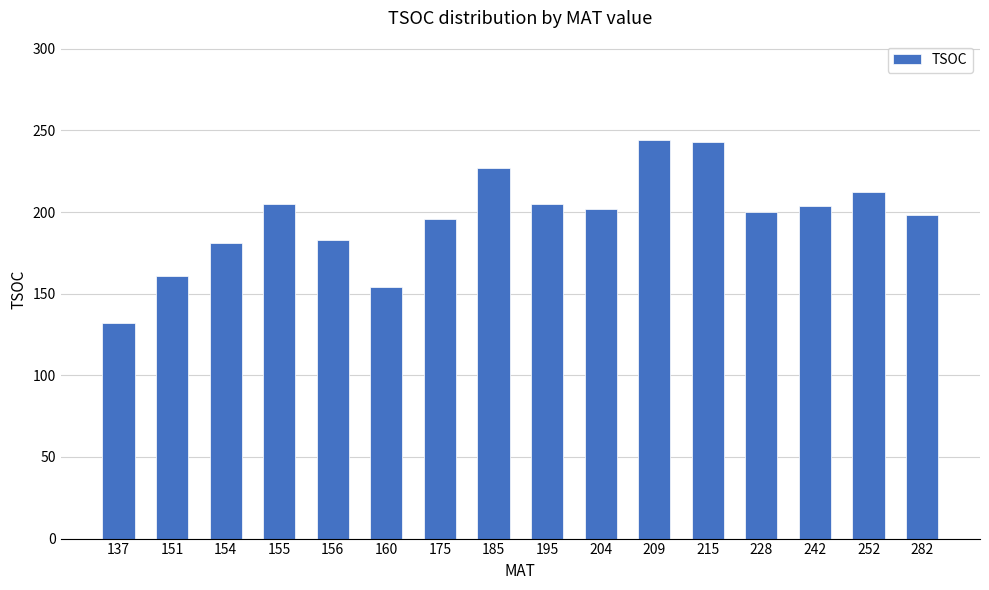

What is the sum of the values at 228 and 155?

405